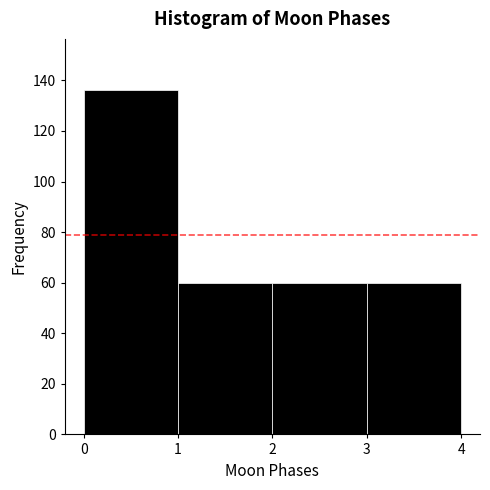

Reading left to right, list every bar in this chart as the range it spans on the x-axis followed by its height. The values are not printed on the chart, so give them approximately, as read against the axis.

0 to 1: 136
1 to 2: 60
2 to 3: 60
3 to 4: 60